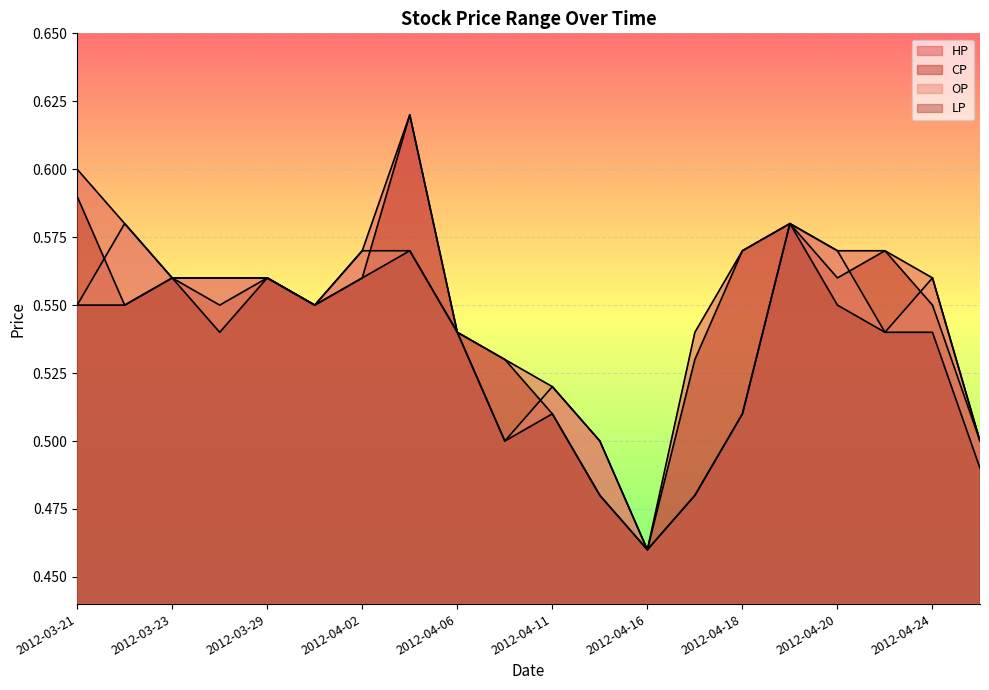

Is it true that CP equals 0.8 at 2012-03-22?

False